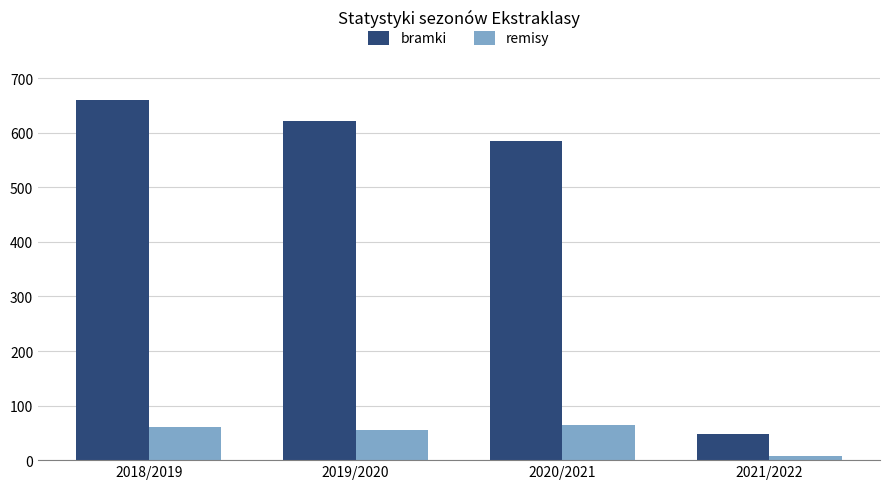

Rank the series by their maximum value, from lowest to highest.

remisy, bramki